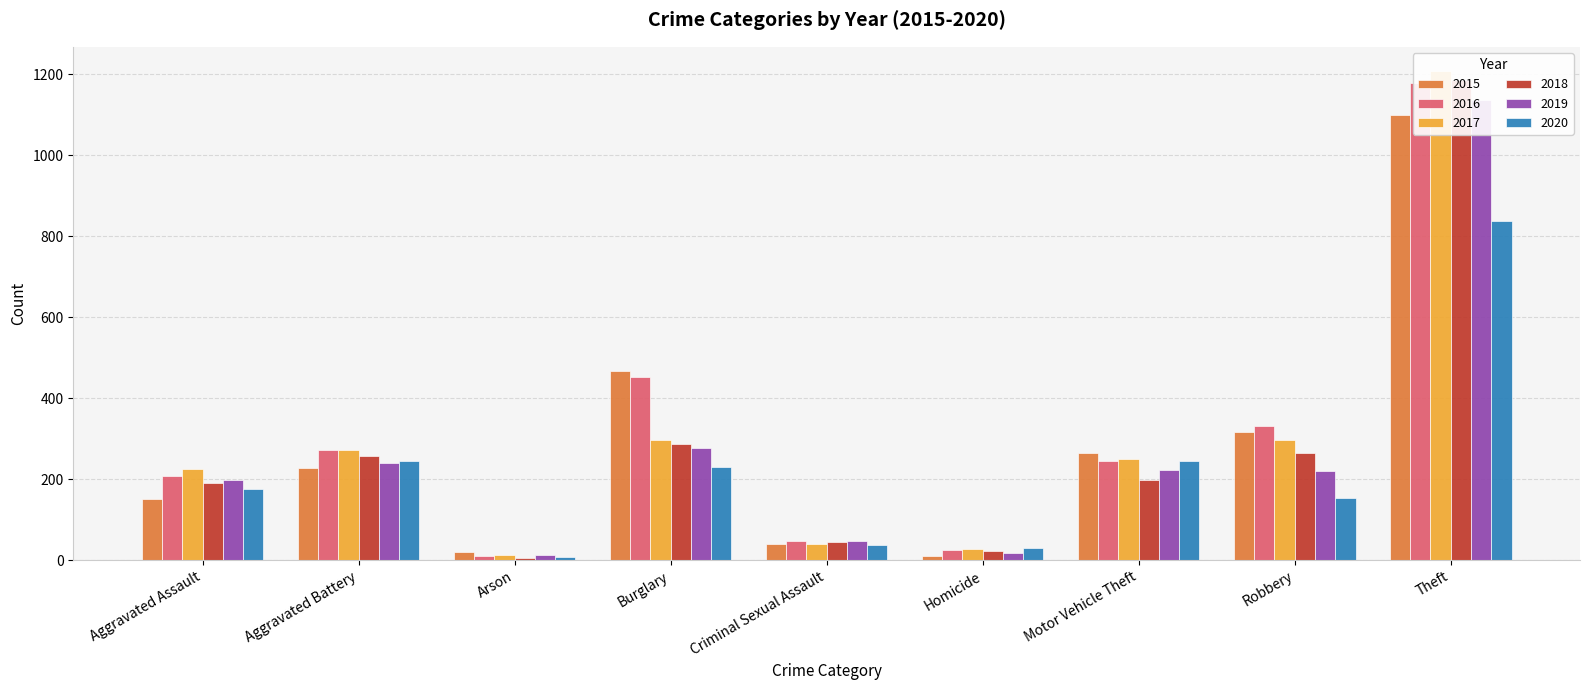

List the series in order of their peak value, highest first.

2017, 2018, 2016, 2019, 2015, 2020